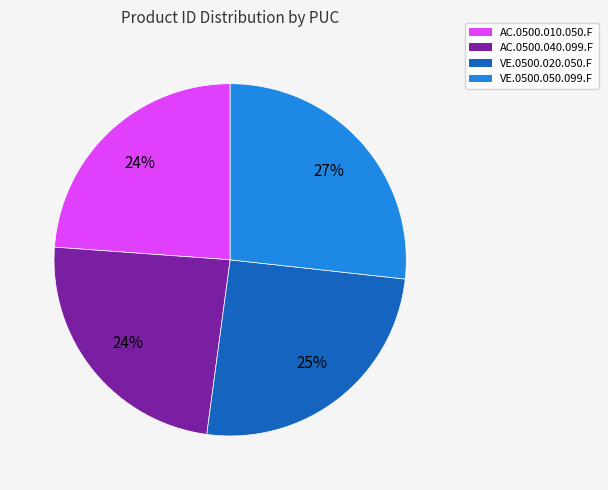

To the nearest percent, what portion does AC.0500.010.050.F represent?

24%